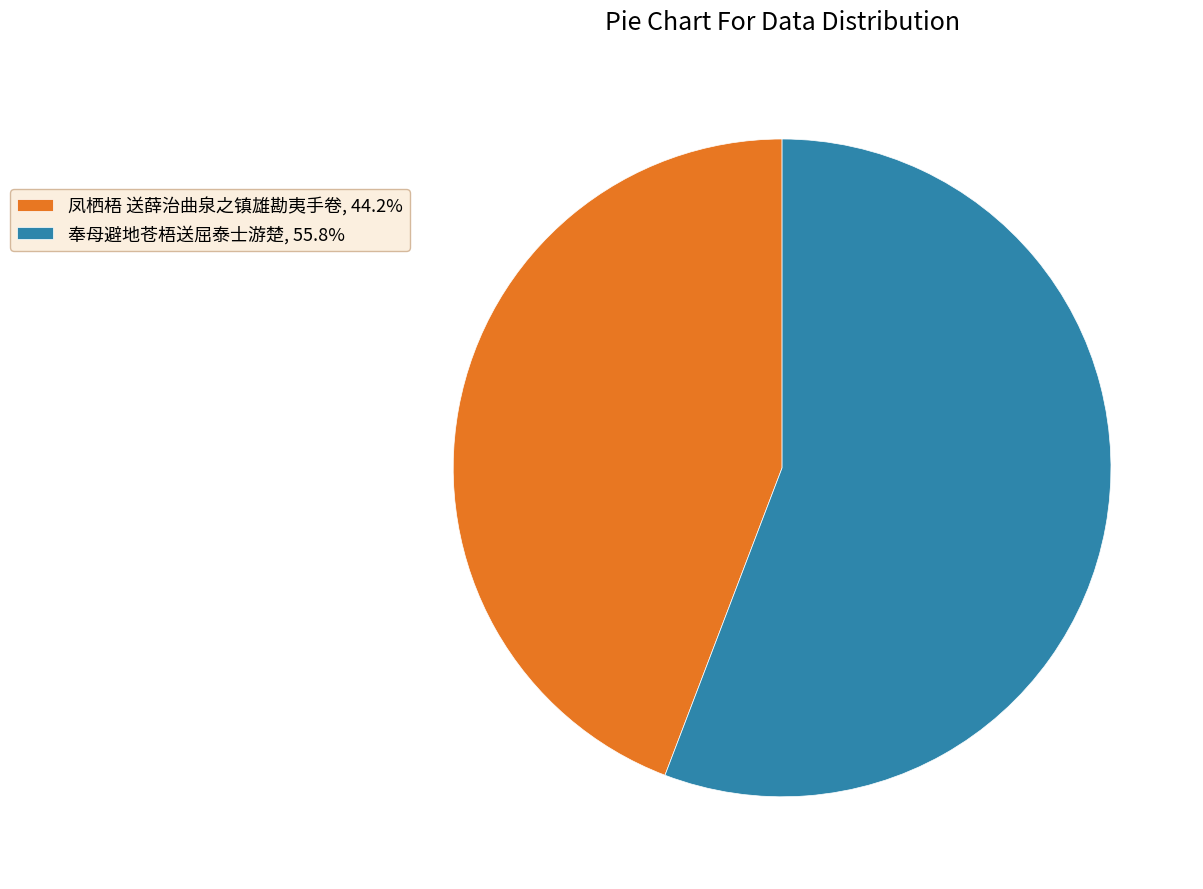

What is the largest slice in the pie chart?

奉母避地苍梧送屈泰士游楚